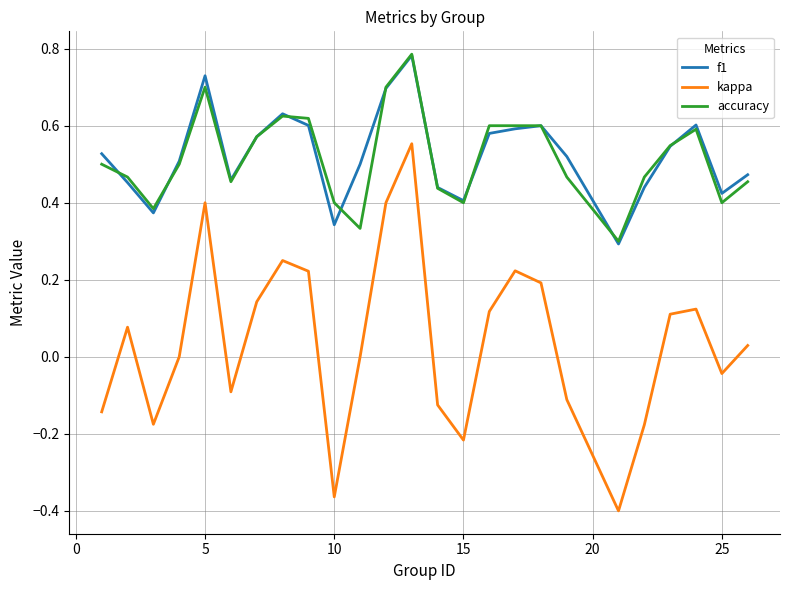

True or false: f1 and kappa intersect in this chart.

False